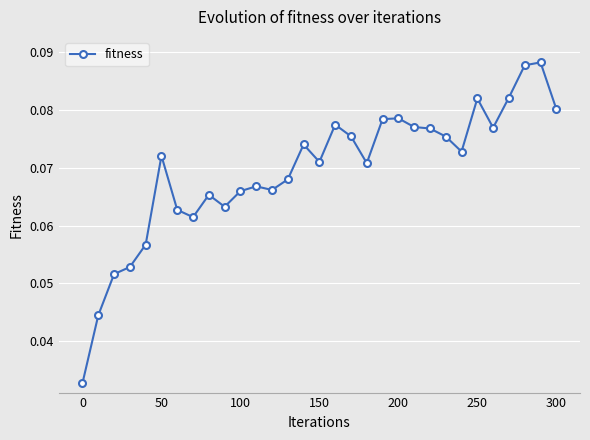

What is the sum of all values?

2.2